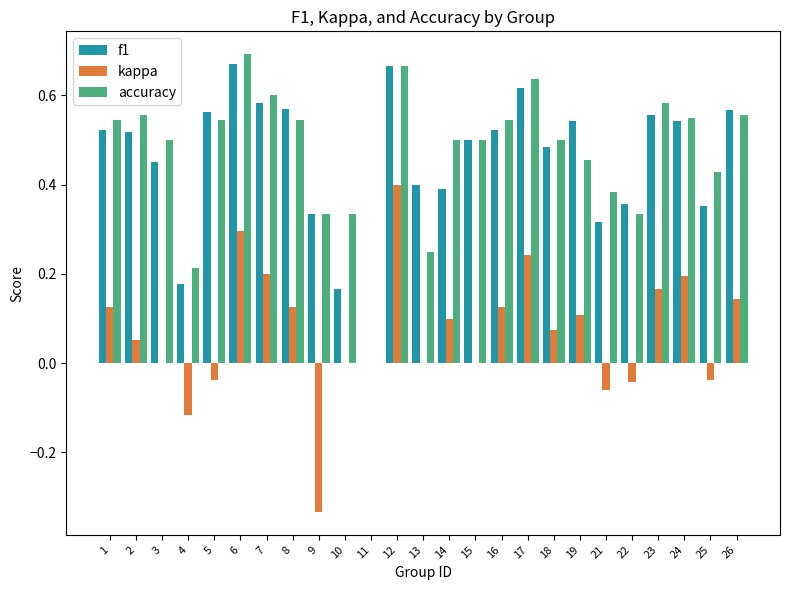

True or false: accuracy has a value of 0.8 at 15.

False